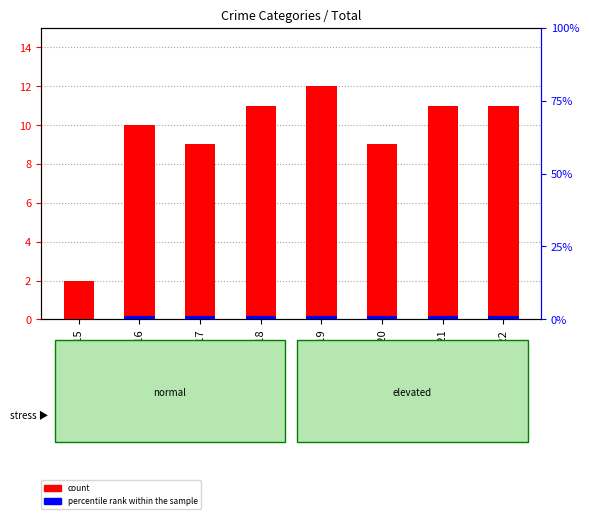

Reading left to right, extract all data points from this chart.

count: 2	10	9	11	12	9	11	11
percentile rank within the sample: 0	1	1	1	1	1	1	1